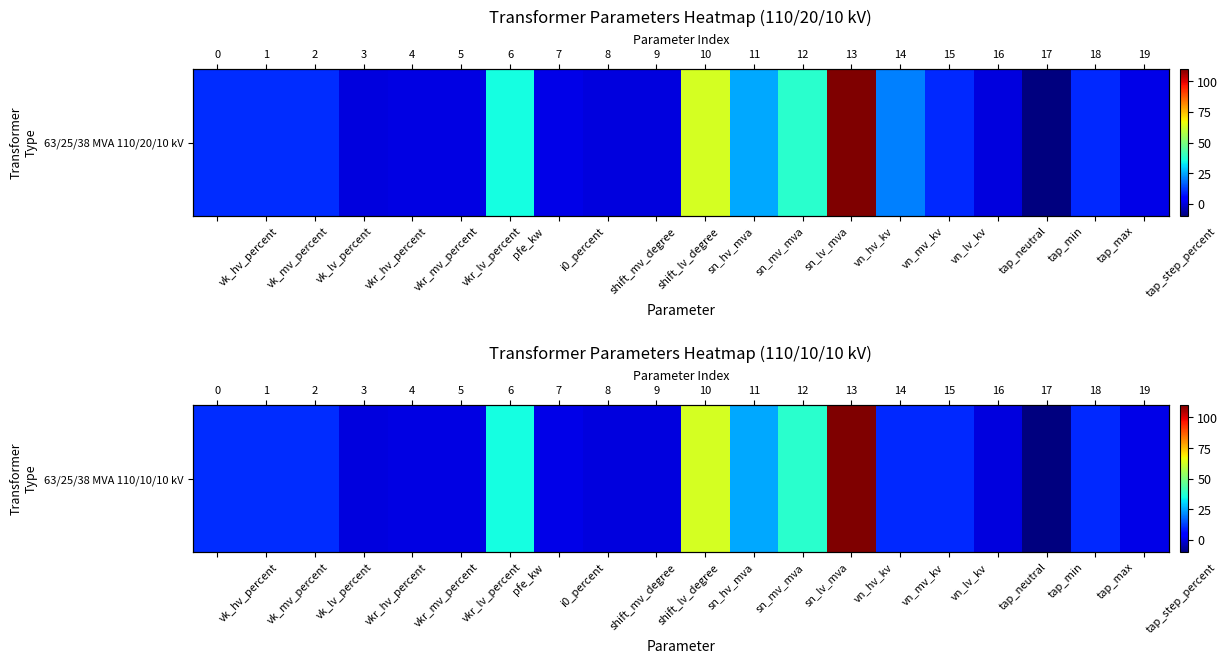

At which label is the value closest to 50?

sn_lv_mva